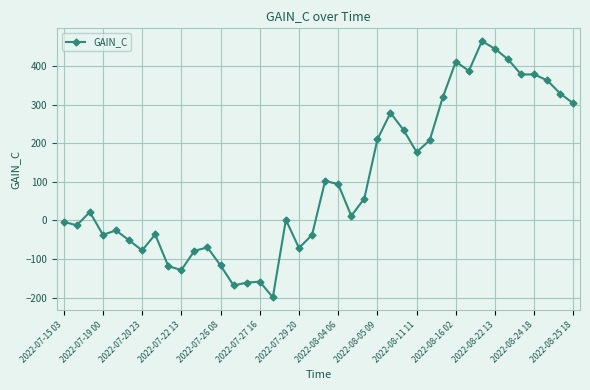

What is the sum of all values?

4032.3